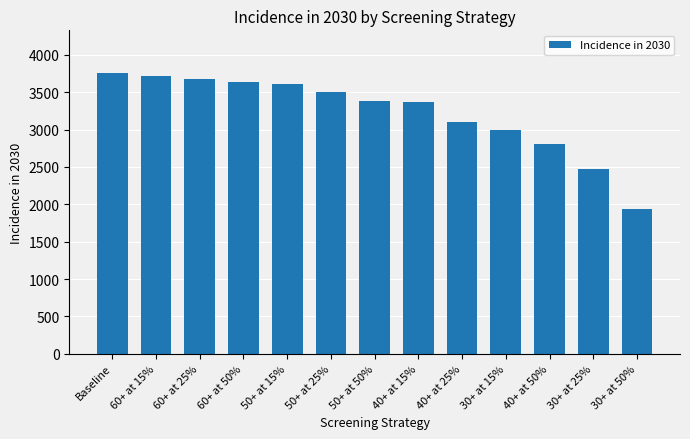

The value at 60+ at 15% is 3716. True or false?

True